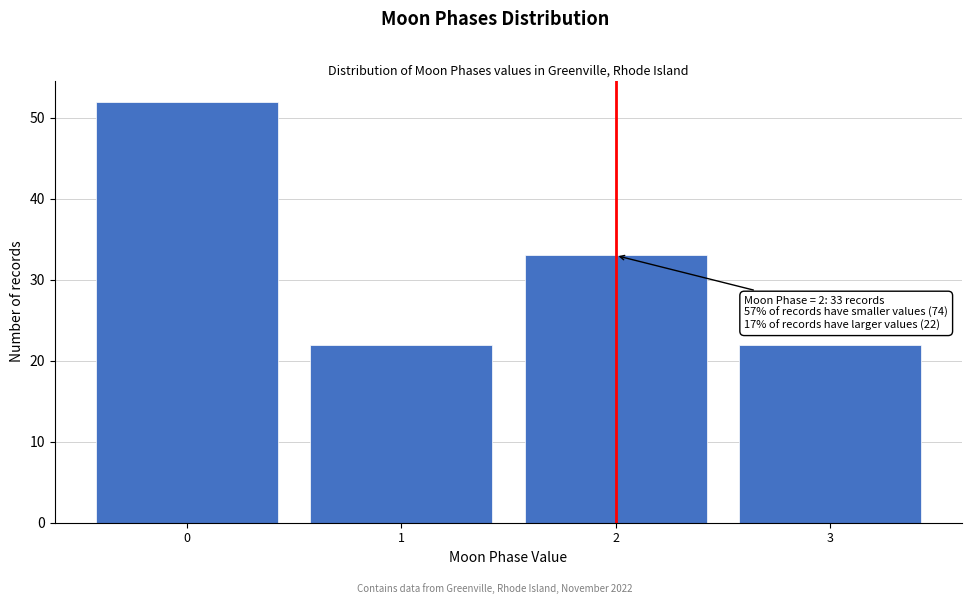

Reading left to right, what are all the values shown in this chart?

0=52	1=22	2=33	3=22